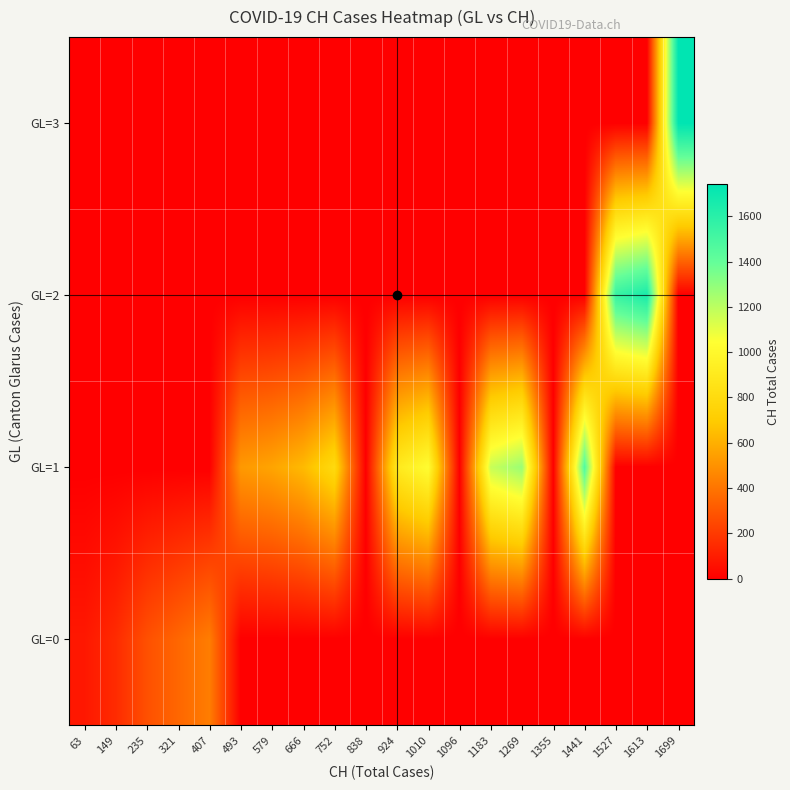

Between 924 and 1527, which is larger?

924